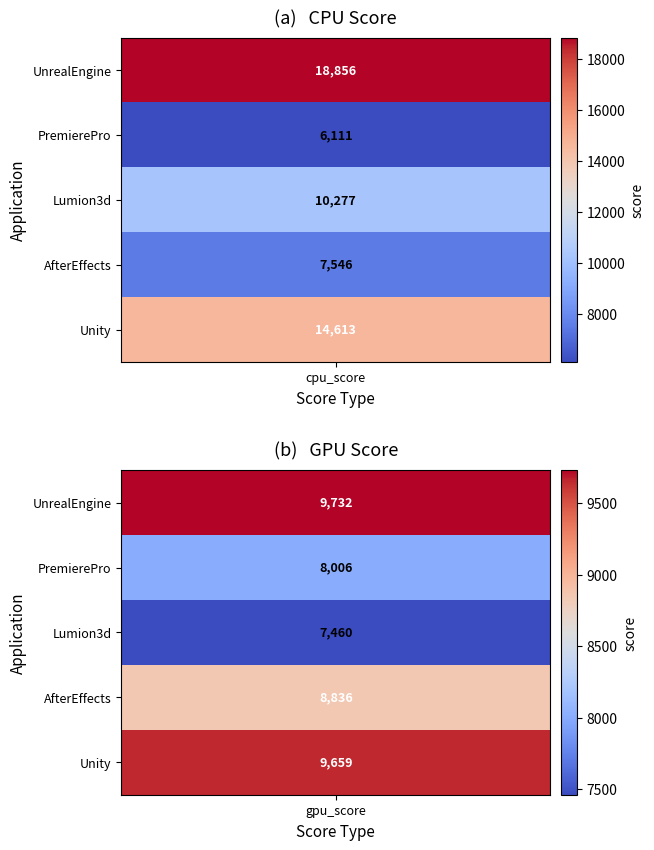

What is the greatest value displayed?

18856